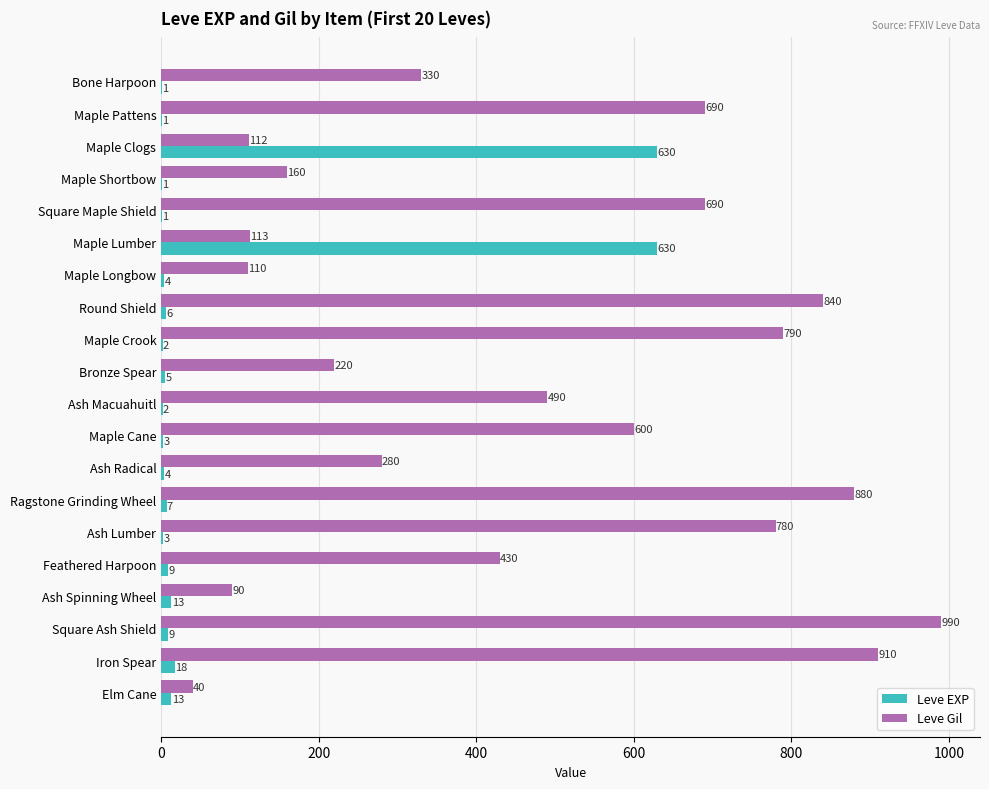

What is the sum of all Leve Gil values?

9545